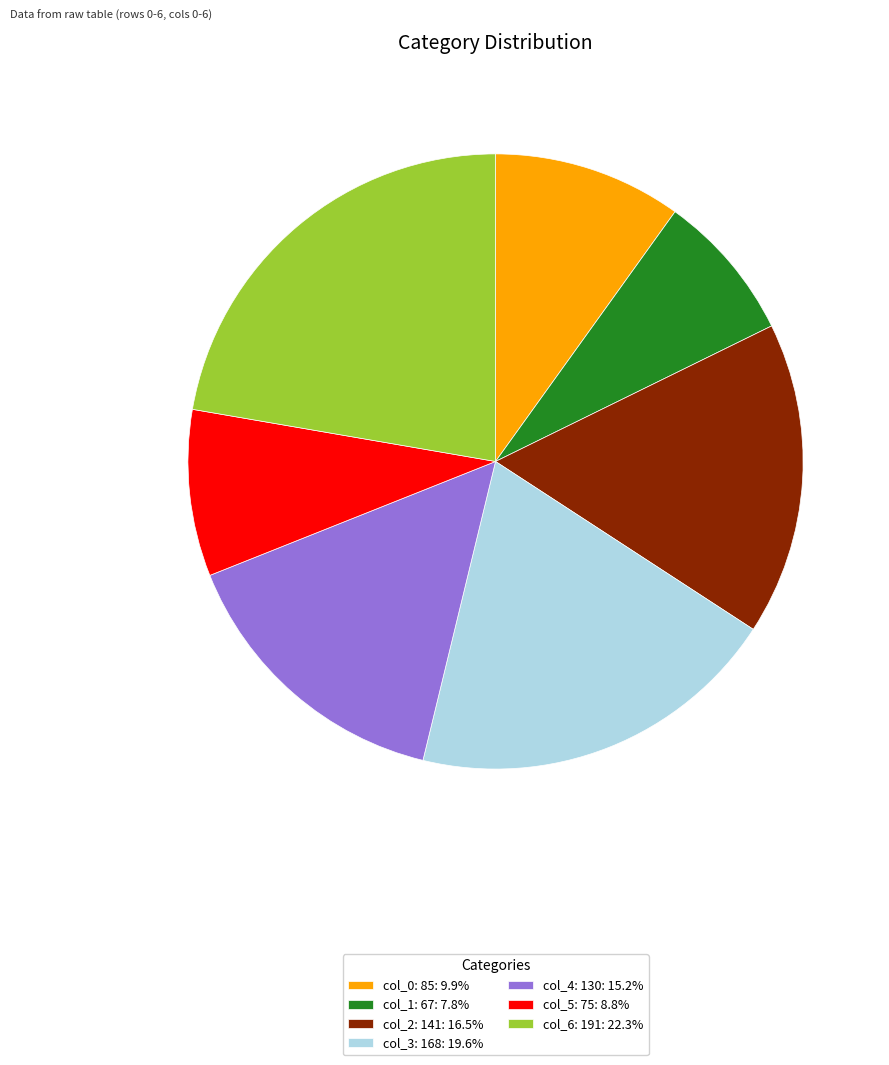

True or false: col_2: 141 accounts for 16% of the total.

True